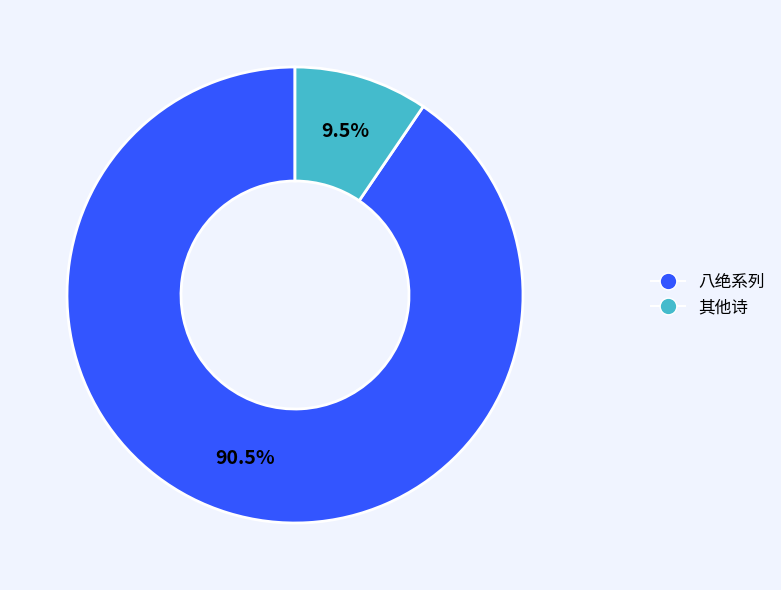

Does any single category account for the majority?

Yes